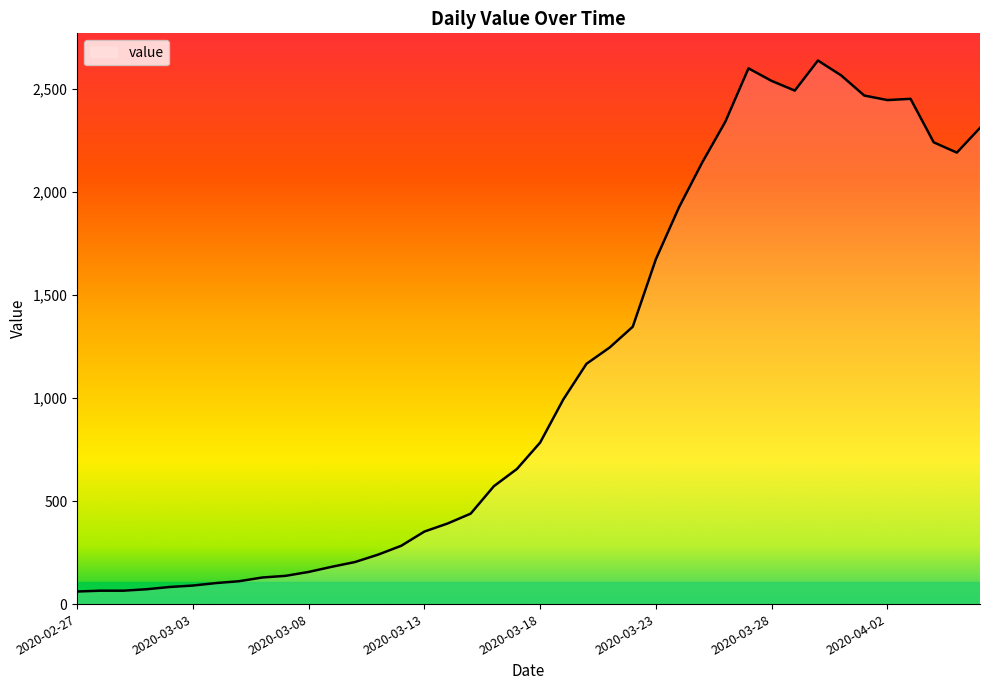

What is the smallest value displayed?

61